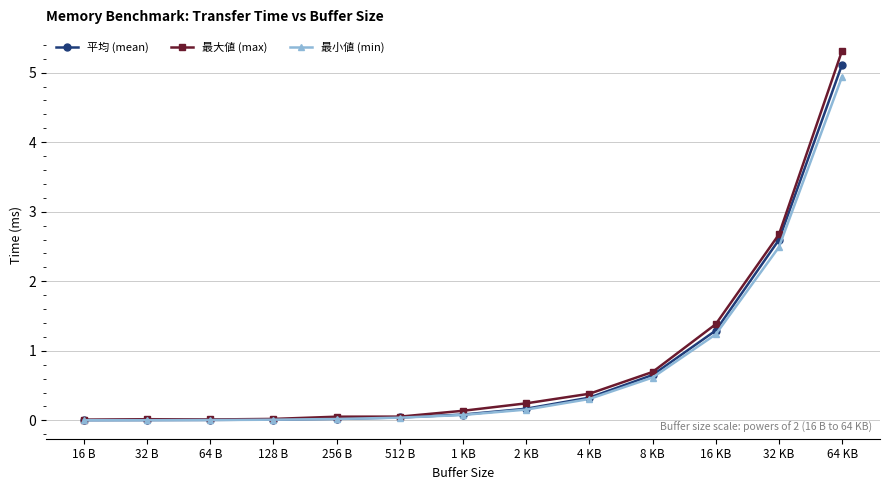

What is the sum of the 最大値 (max) values at 512 B and 1 KB?

0.2